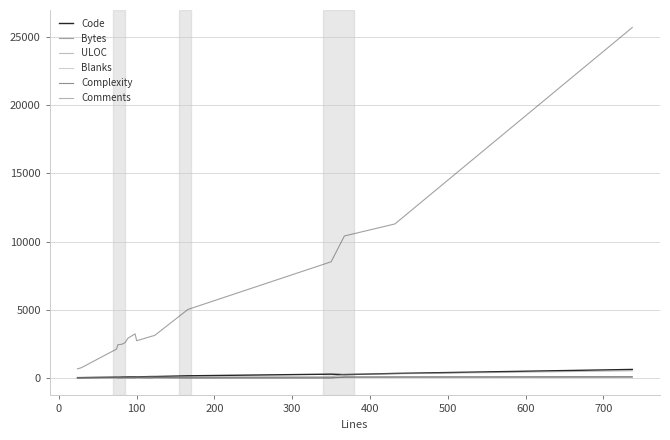

How many lines are shown in the chart?

6